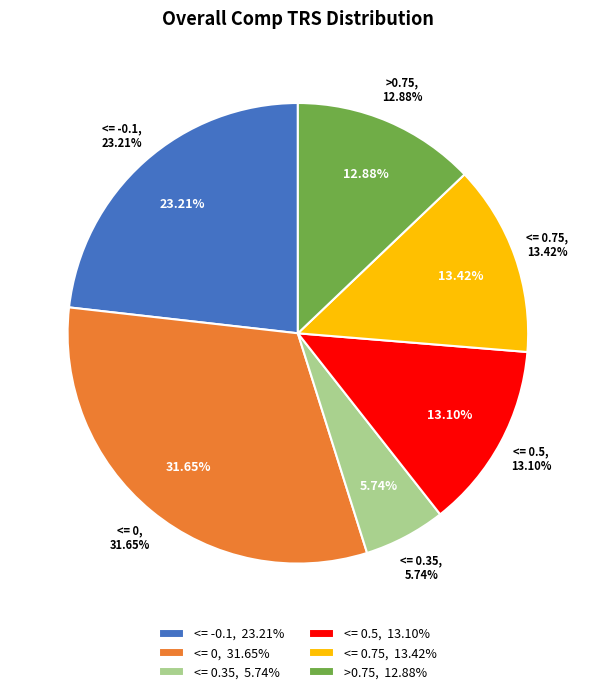

Is it true that <= 0 is 32% of the pie?

True